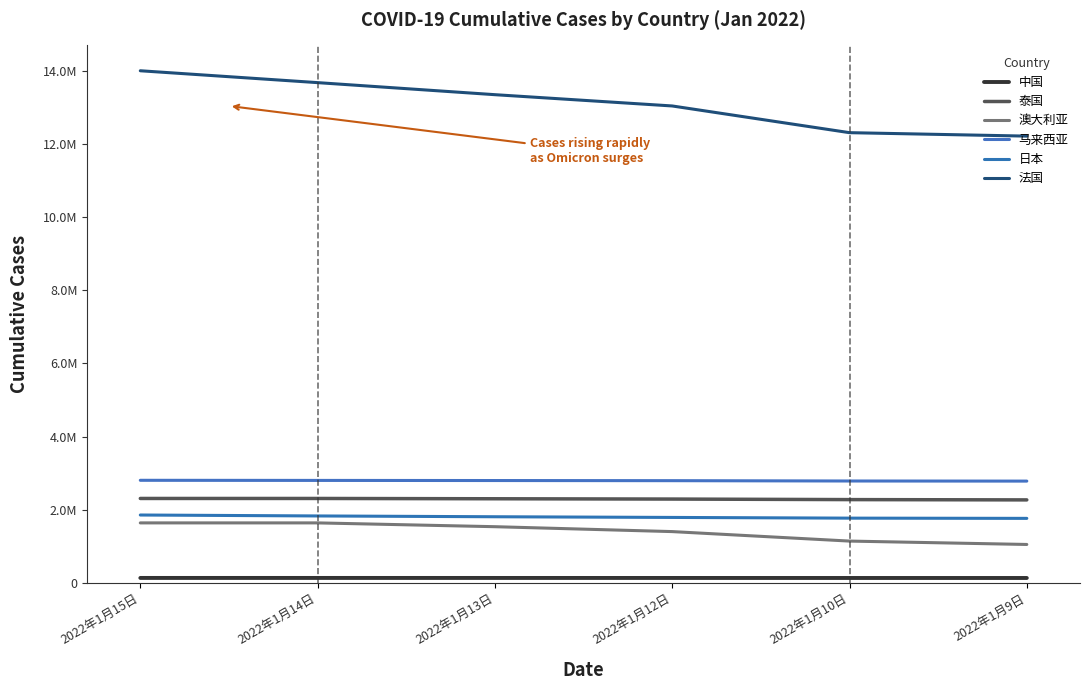

At which label does 法国 reach its peak?

2022年1月15日